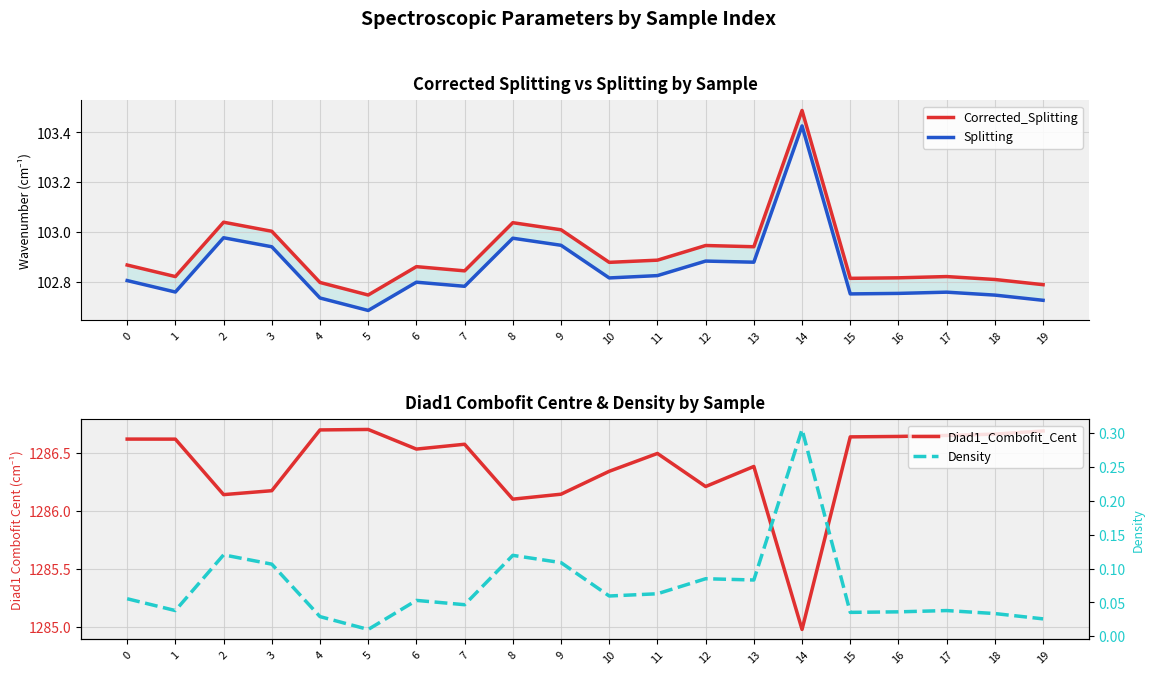

True or false: Diad1_Combofit_Cent and Corrected_Splitting cross at least once.

False